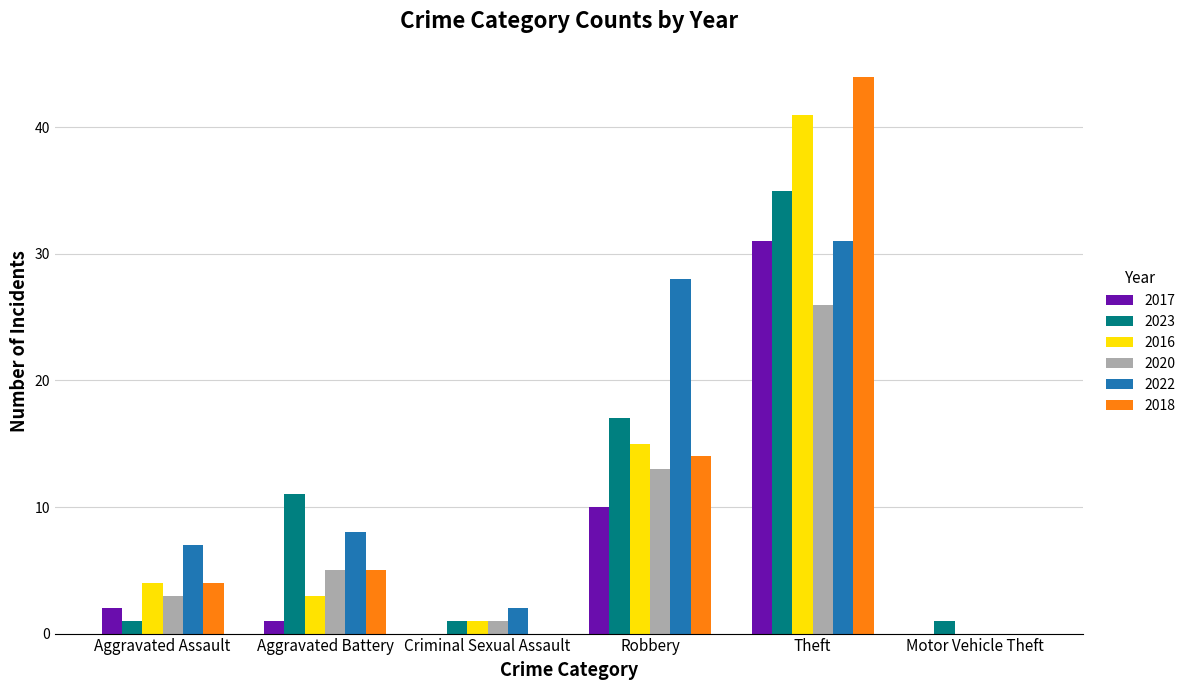

How many groups of bars are there?

6